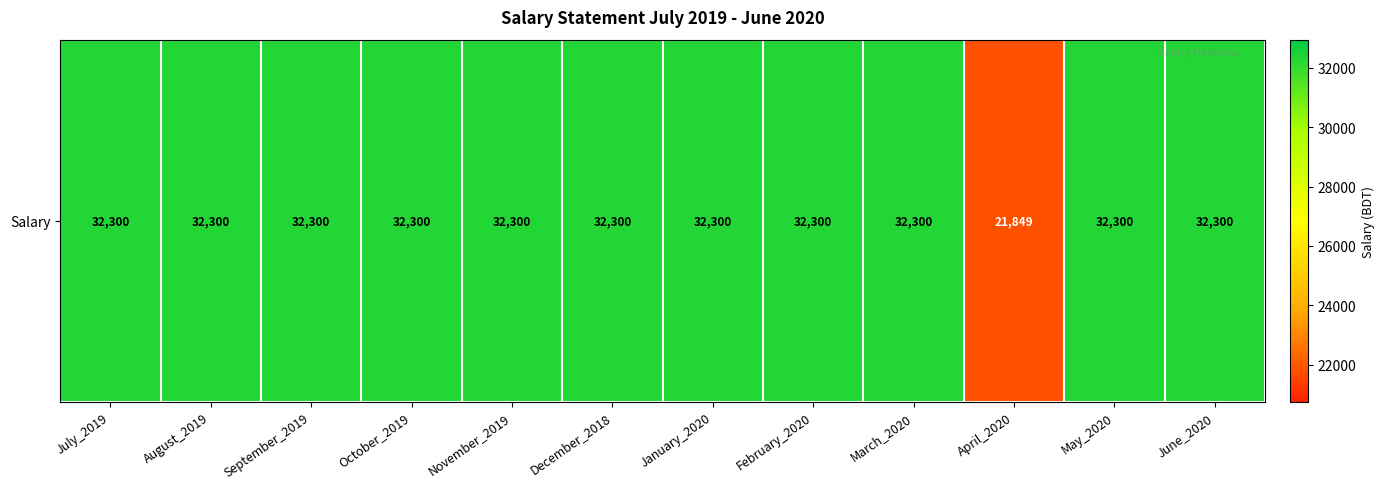

What is the sum of the values at November_2019 and February_2020?

64600